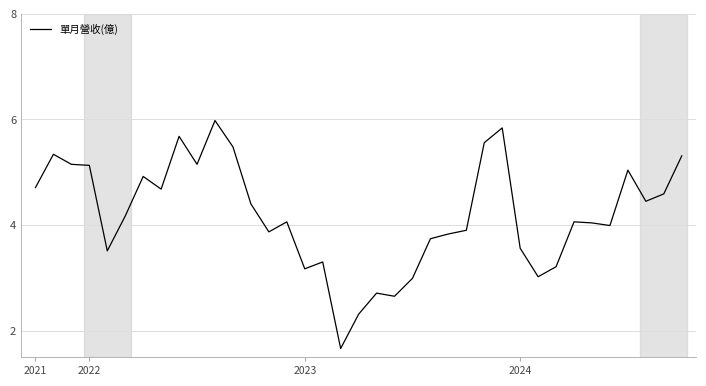

What is the smallest value displayed?

1.7